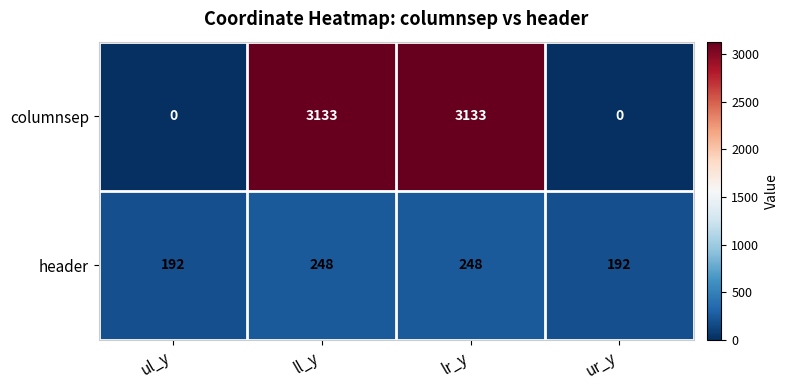

What is the difference between the columnsep values at ul_y and lr_y?

3133